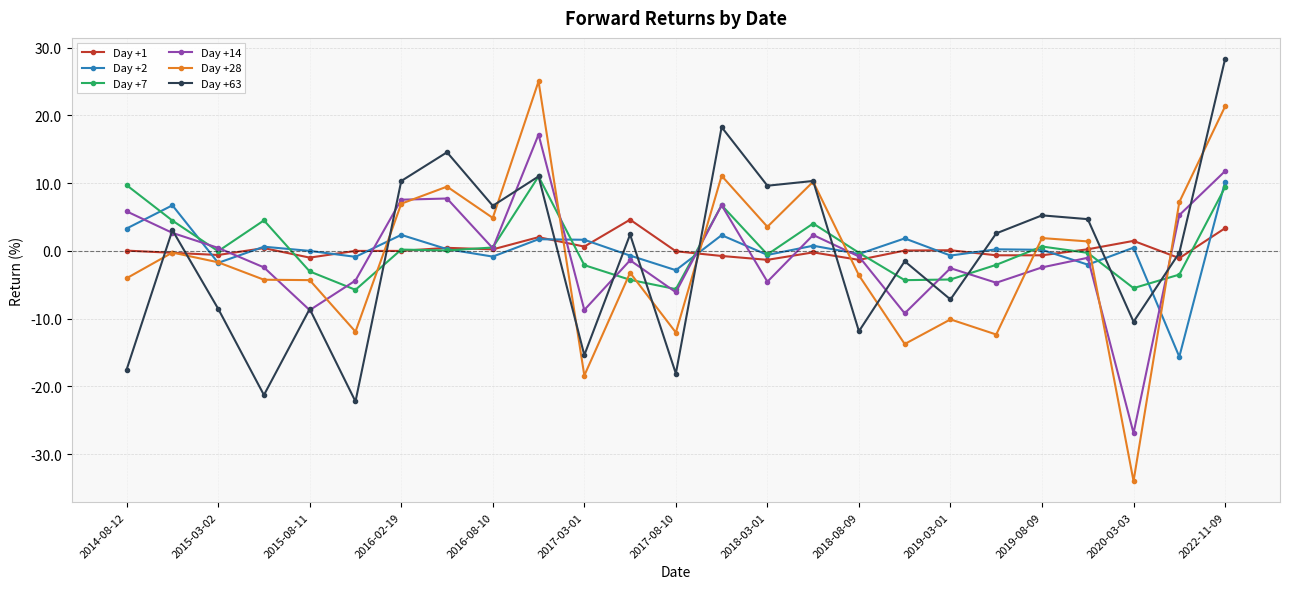

Which series ends up on top after the final intersection of Day +2 and Day +7?

Day +2